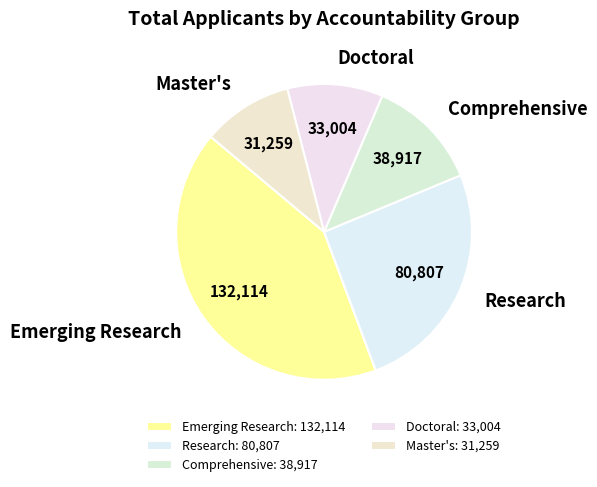

What is the ratio of the value at Emerging Research to the value at Master's?

4.2